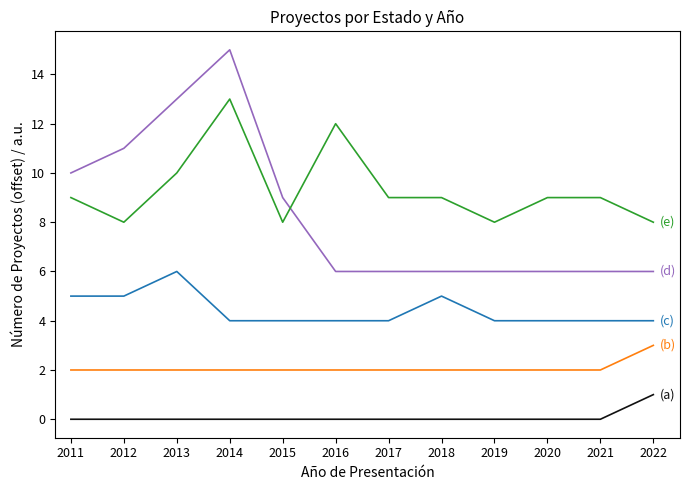

What is the total value across all series at 2017?

21